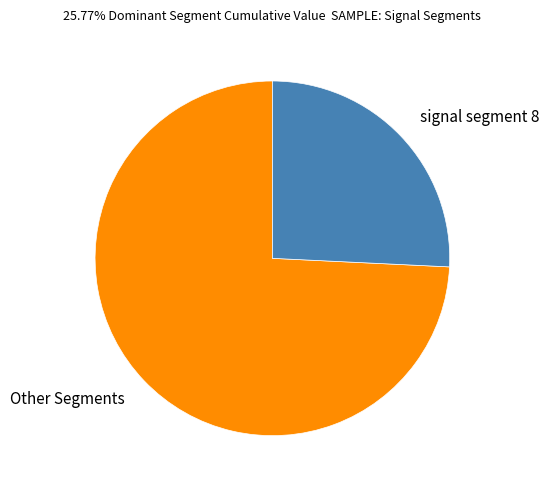

Which has a higher value, Other Segments or signal segment 8?

Other Segments